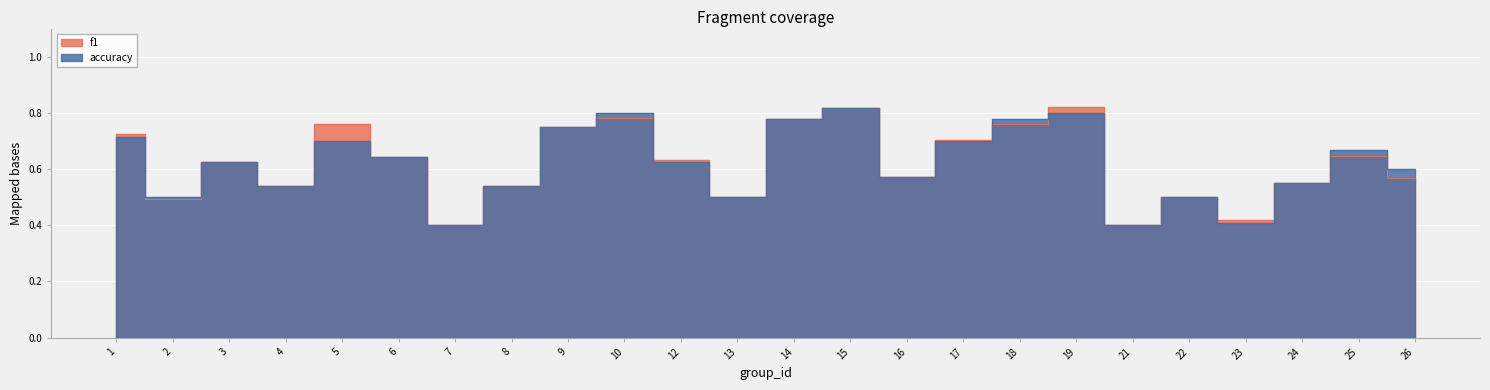

At how many categories does at least one series exceed 0?

24